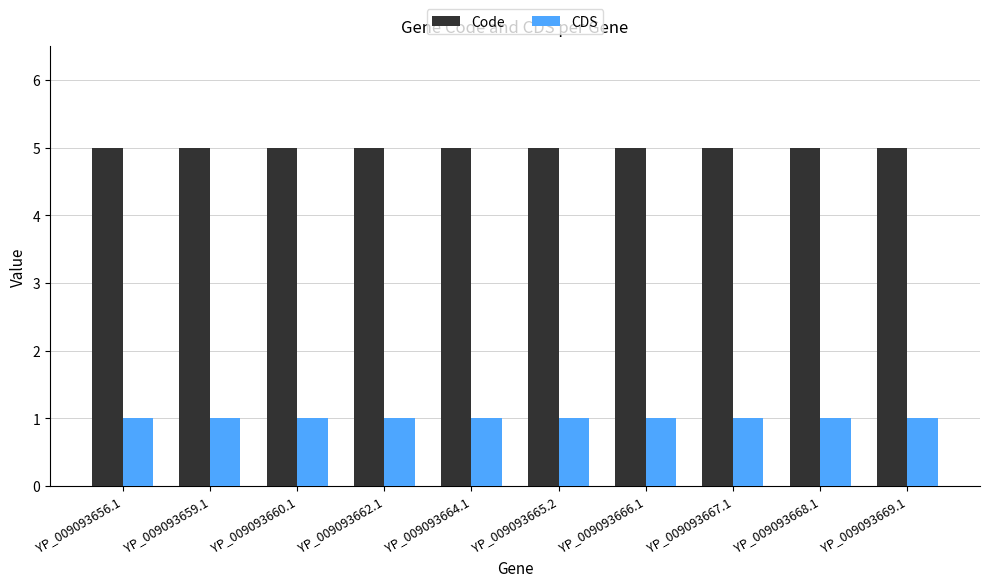

What is the maximum value for Code?

5